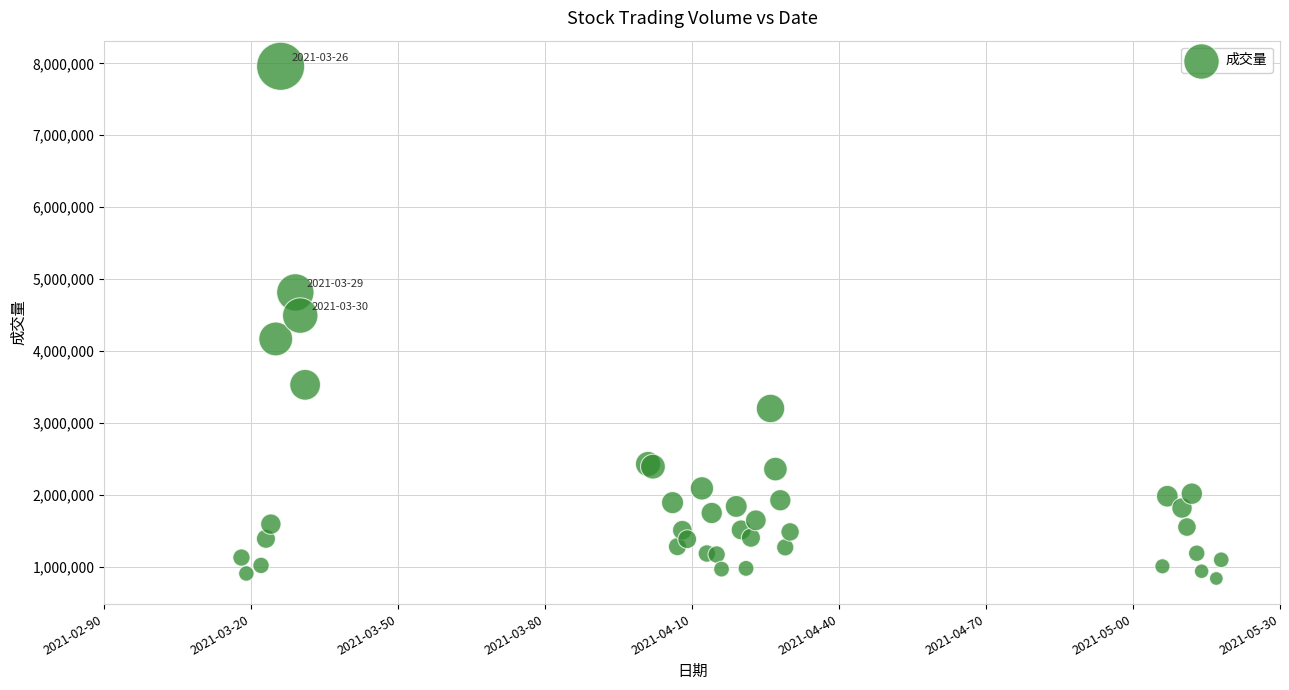

What Y value in the scatter plot is closest to 4396968?

4491554